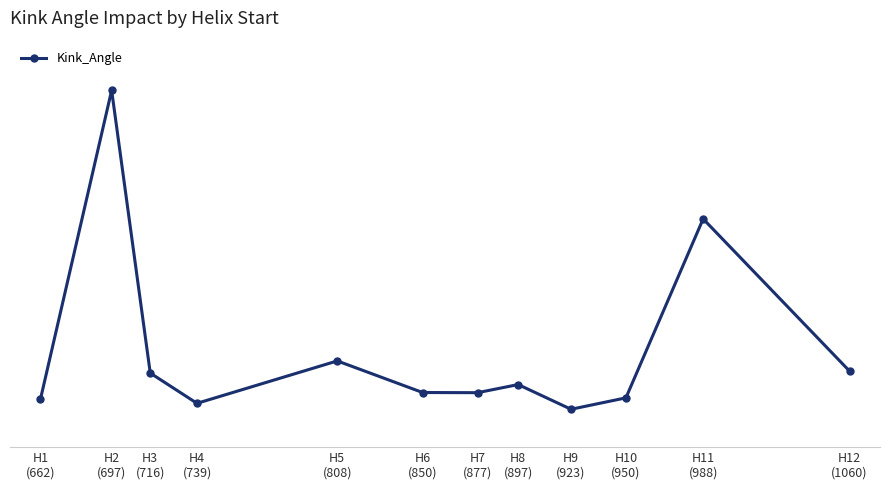

Where is the data nearest to the value 33?

H11
(988)